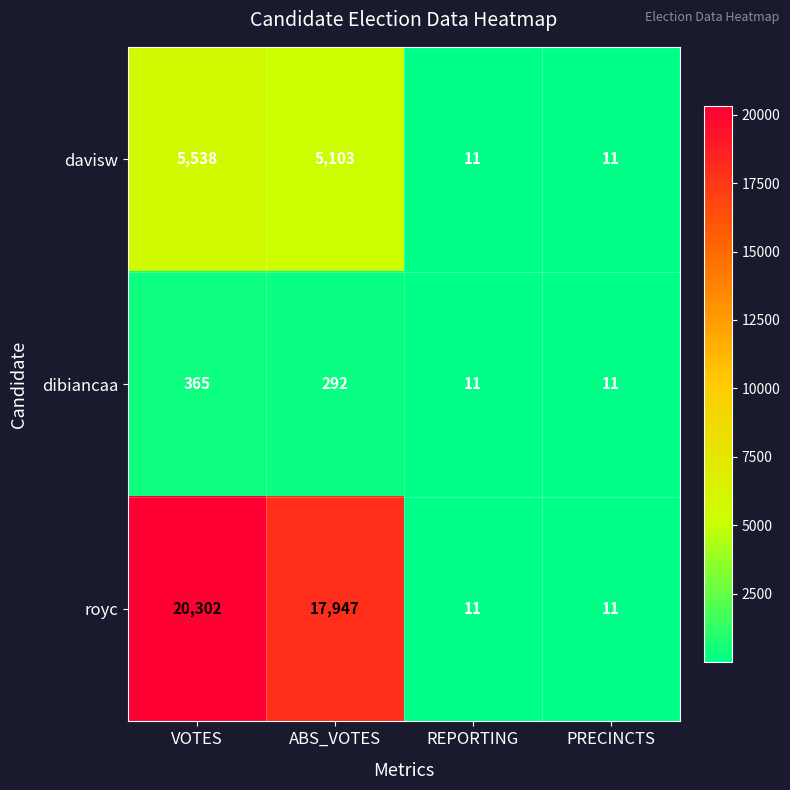

What is the difference between the maximum and minimum values in the davisw series?

5527